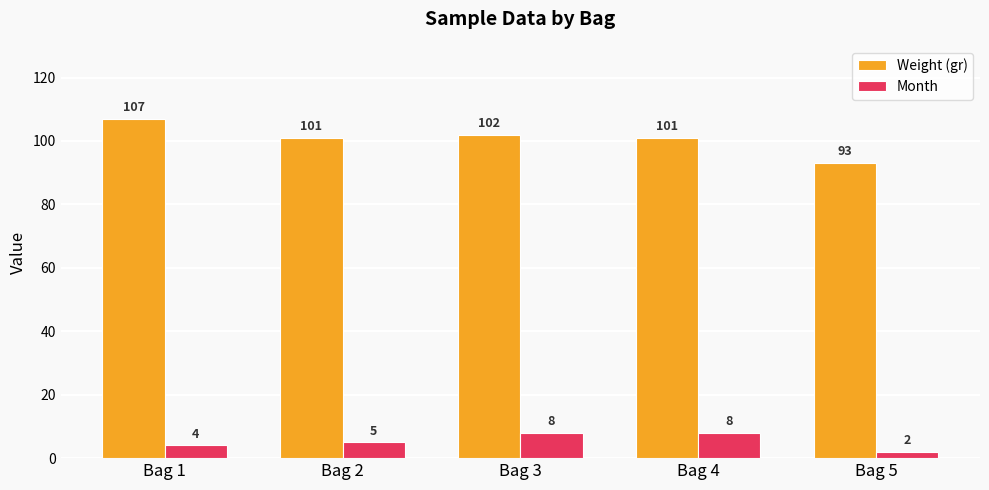

Where is Month nearest to the value 5?

Bag 2